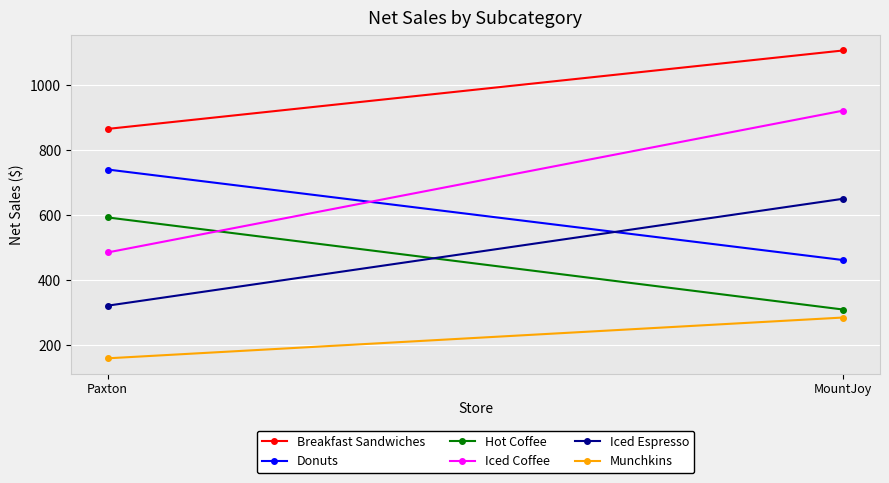

What is the average value of the Iced Espresso series?

485.7